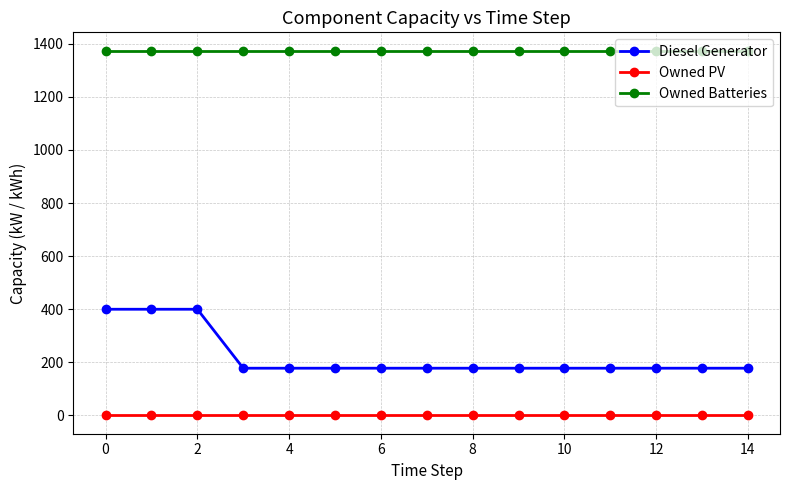

Which series has the largest total across all categories?

Owned Batteries